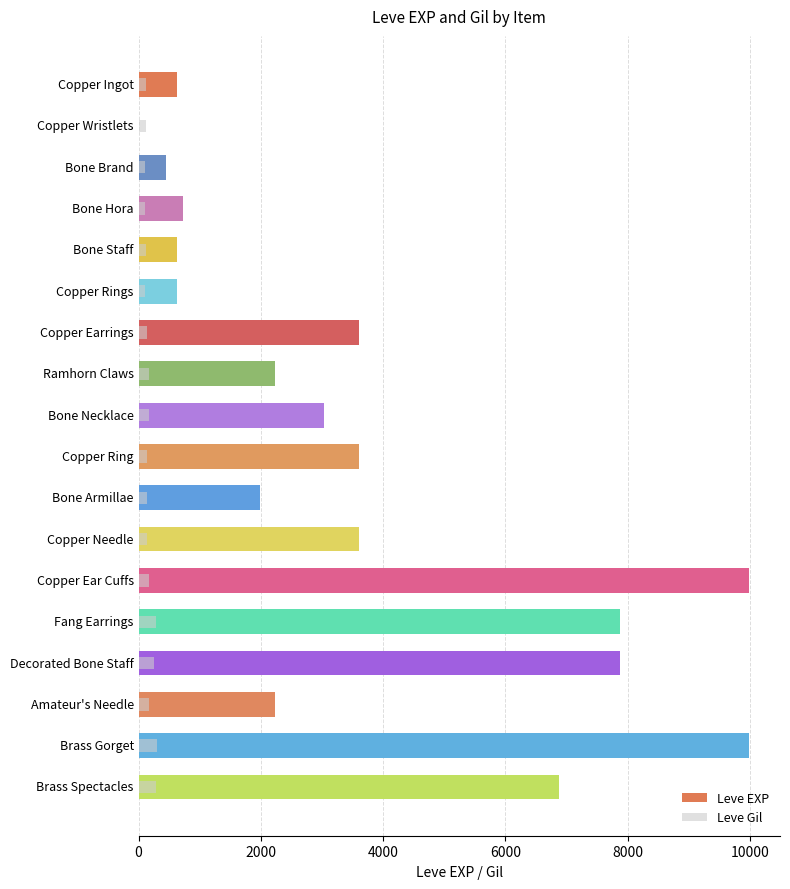

Rank the series by their maximum value, from lowest to highest.

Leve Gil, Leve EXP